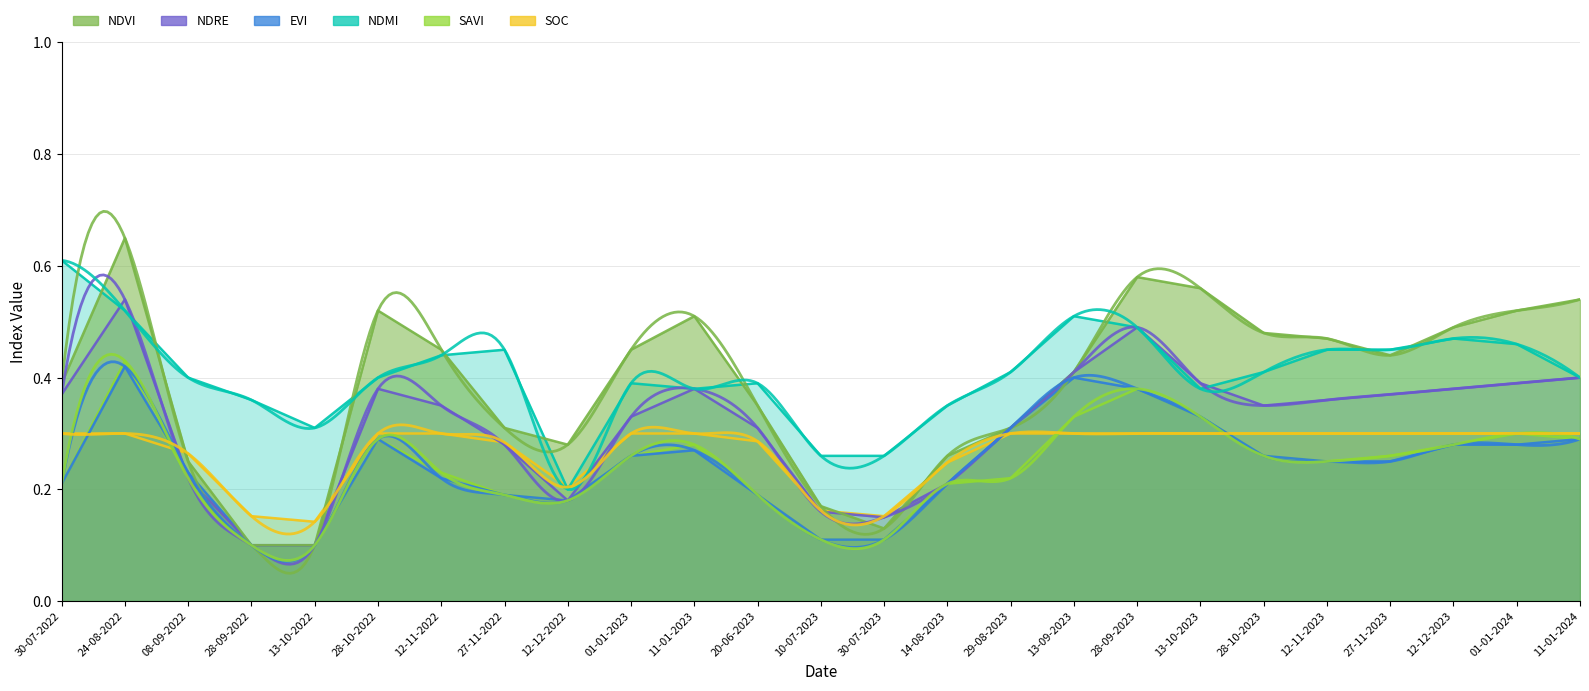

Where is the first local maximum for savi?

24-08-2022